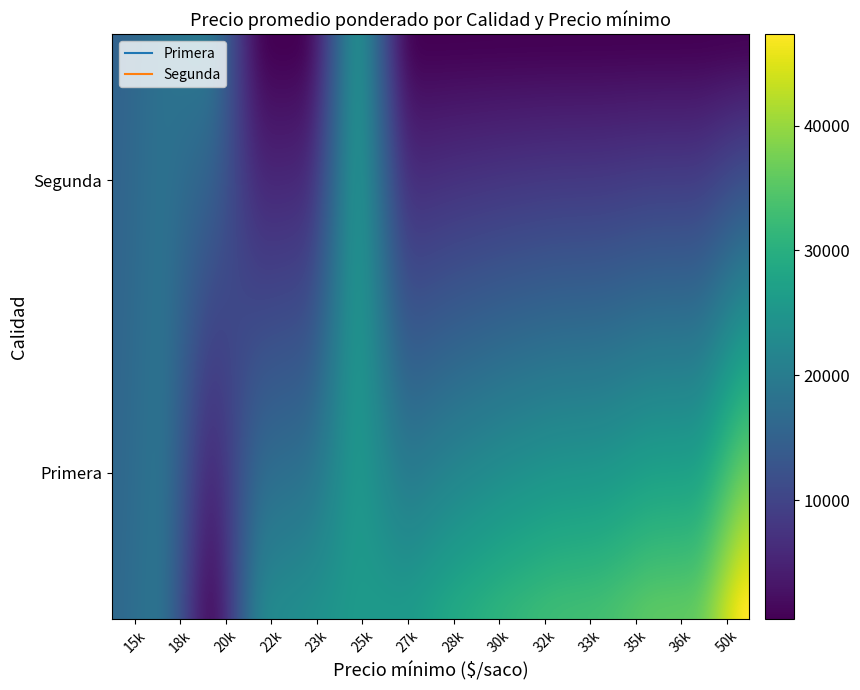

How many series are shown in this chart?

2